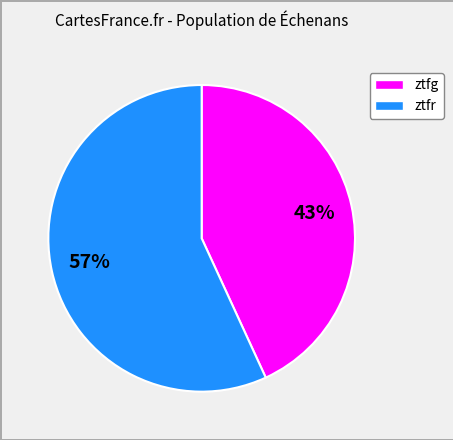

Is the sum of ztfr and ztfg greater than half?

Yes